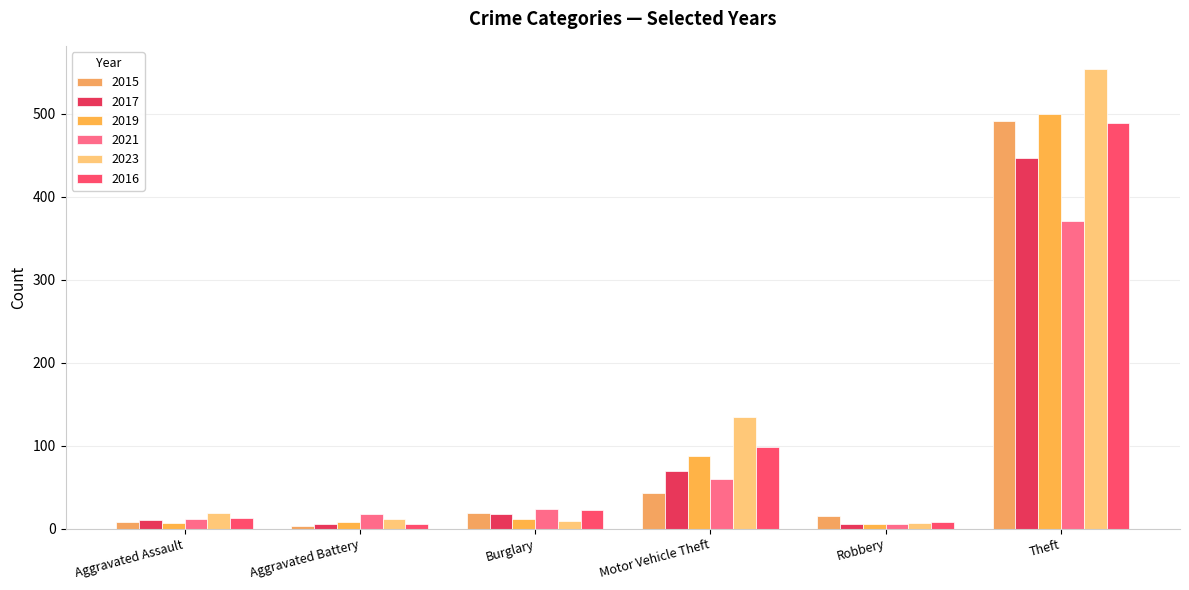

Which series has the widest spread of values?

2023